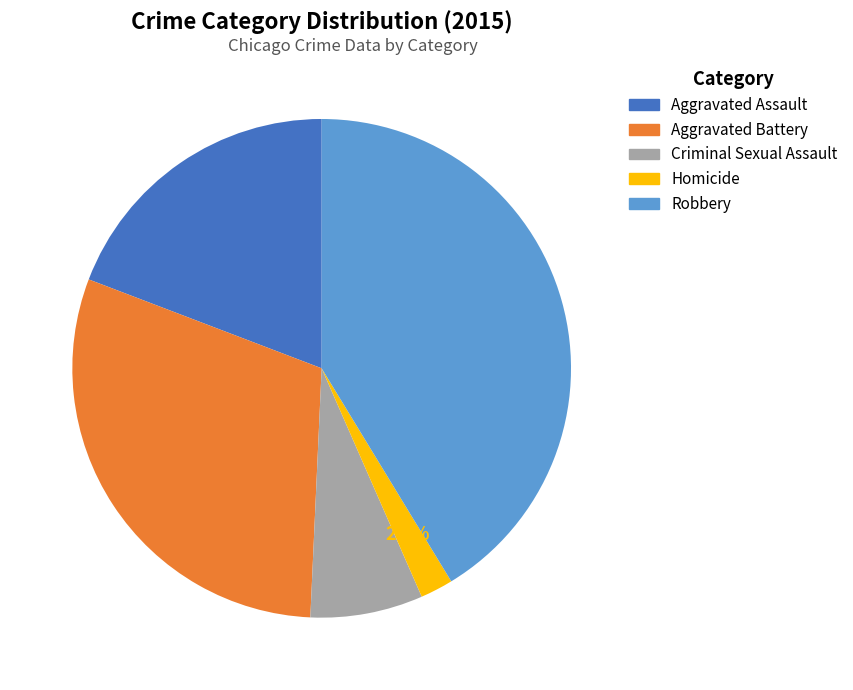

True or false: Criminal Sexual Assault accounts for 7% of the total.

True